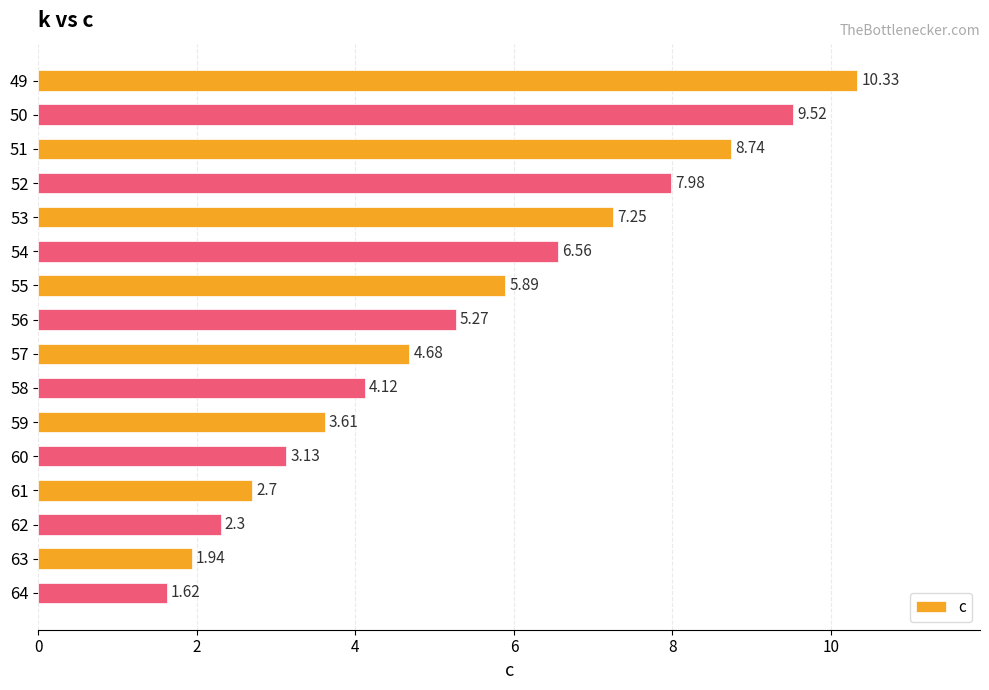

What is the difference between the second highest and minimum values?

7.9